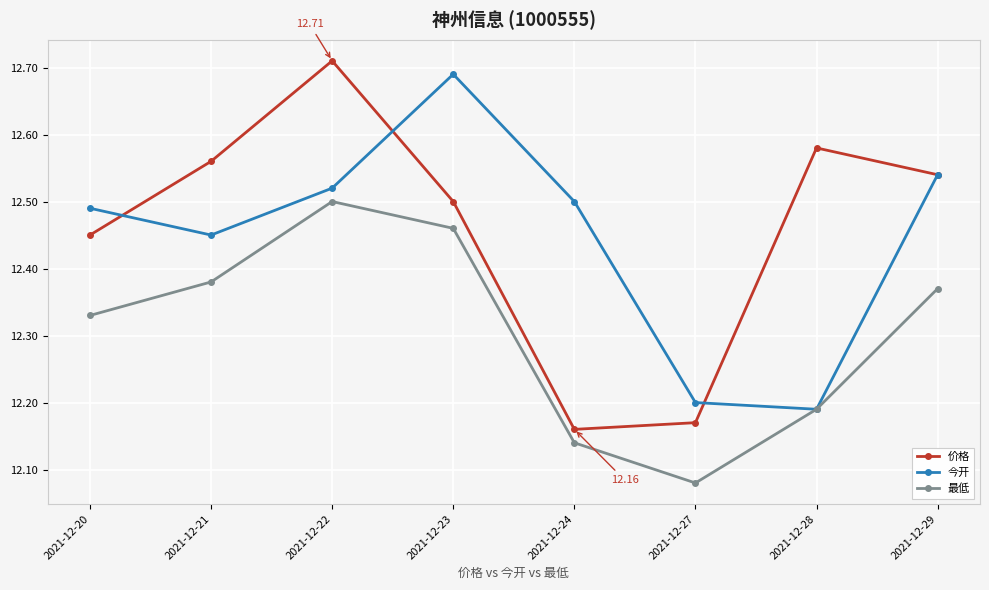

Which series has the widest spread of values?

价格